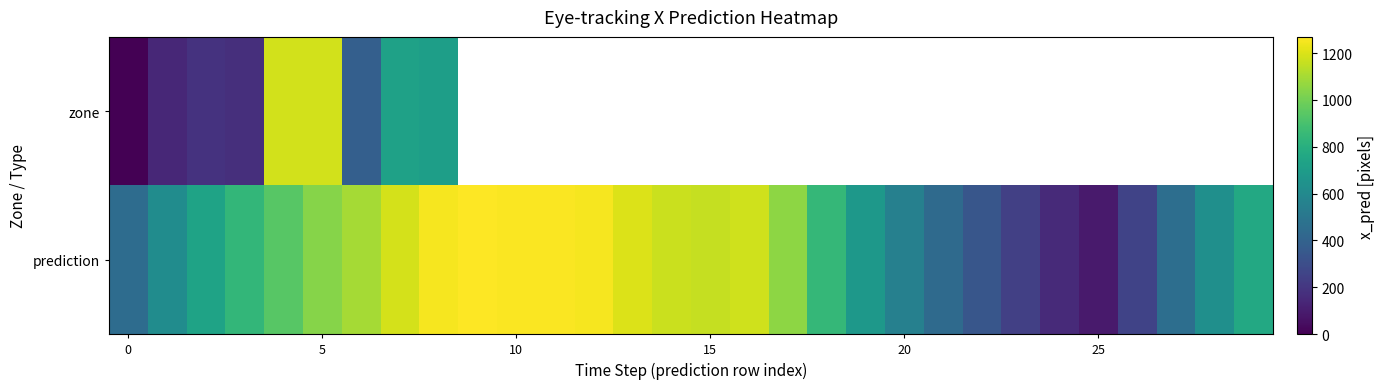

Count the number of data series in this chart.

2